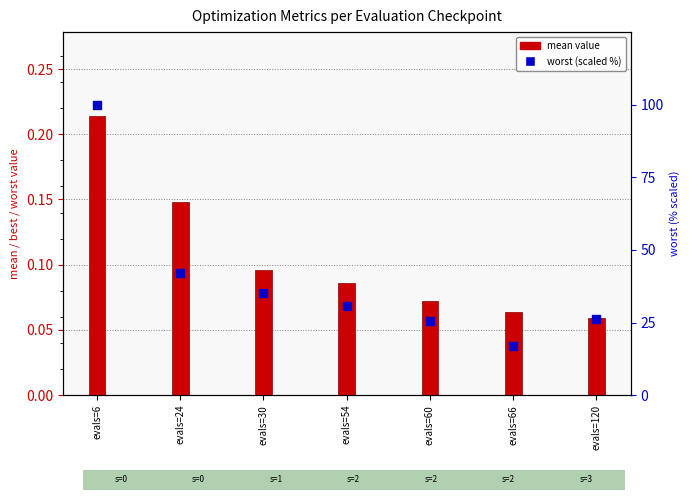

At which category is the sum across all series the highest?

evals=6